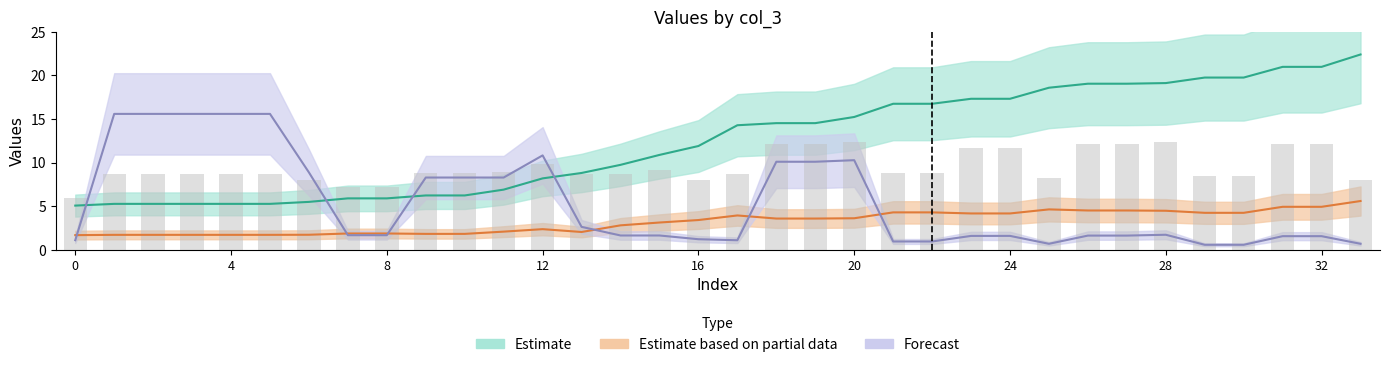

How many categories are shown in the chart?

34